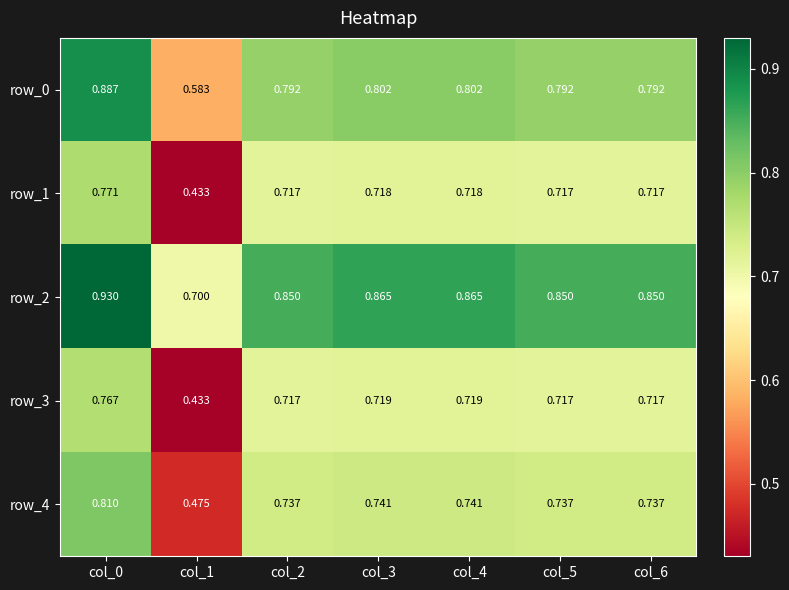

What is the greatest value displayed?

0.9